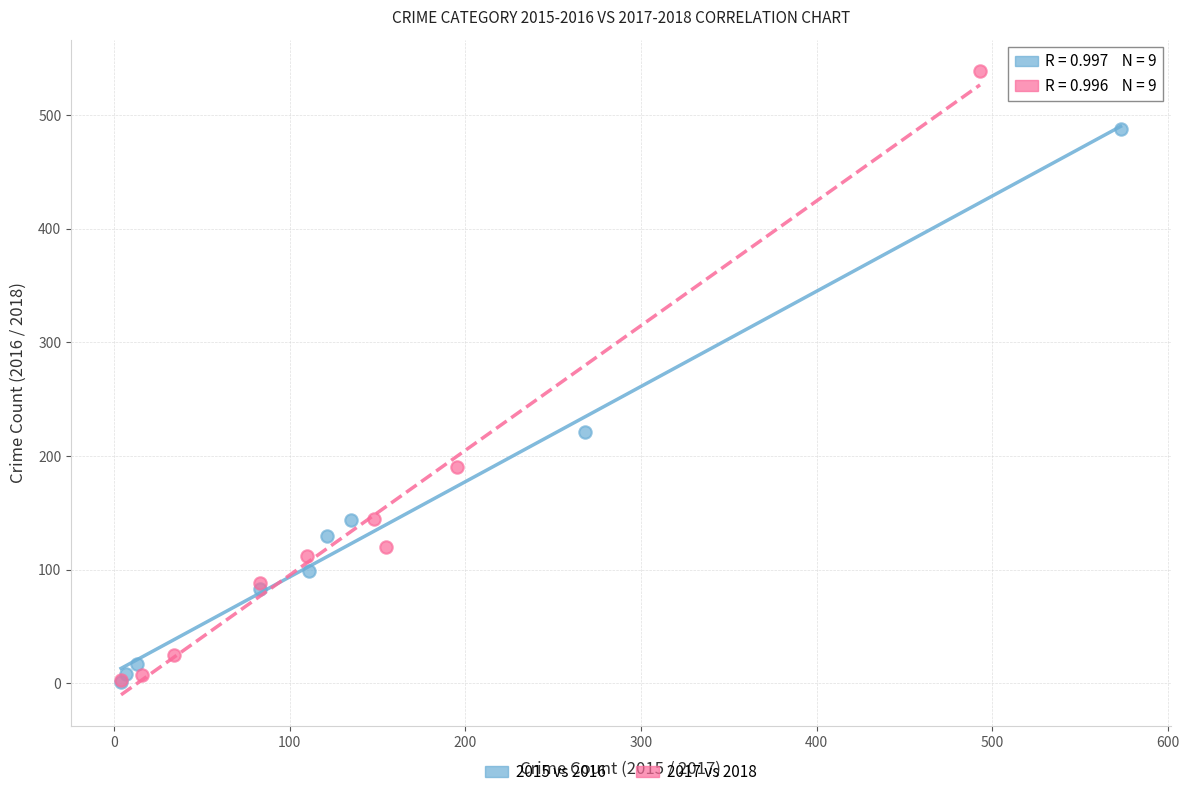

Which series has the largest Y range (max minus min)?

2017 vs 2018